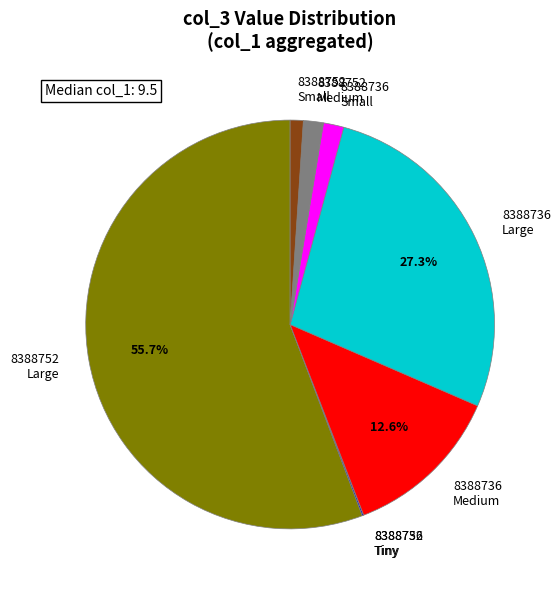

Which category has the biggest portion of the pie?

8388752 Large